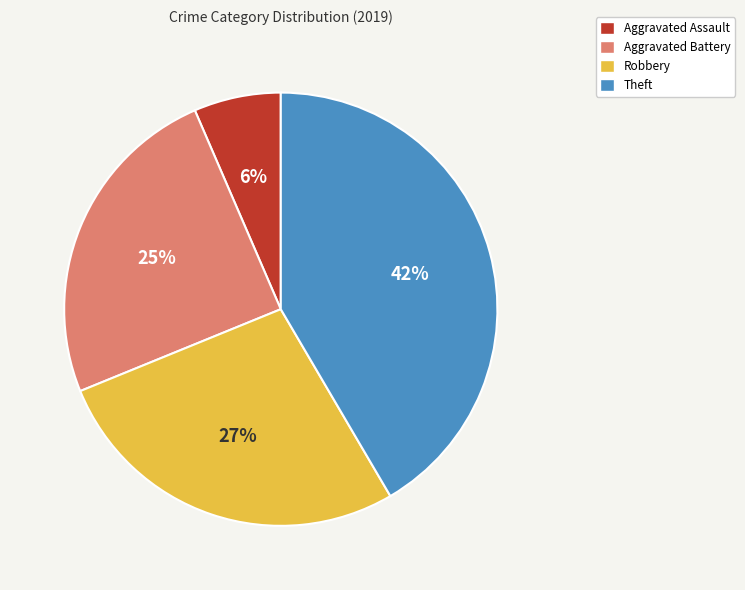

True or false: Aggravated Battery accounts for 25% of the total.

True